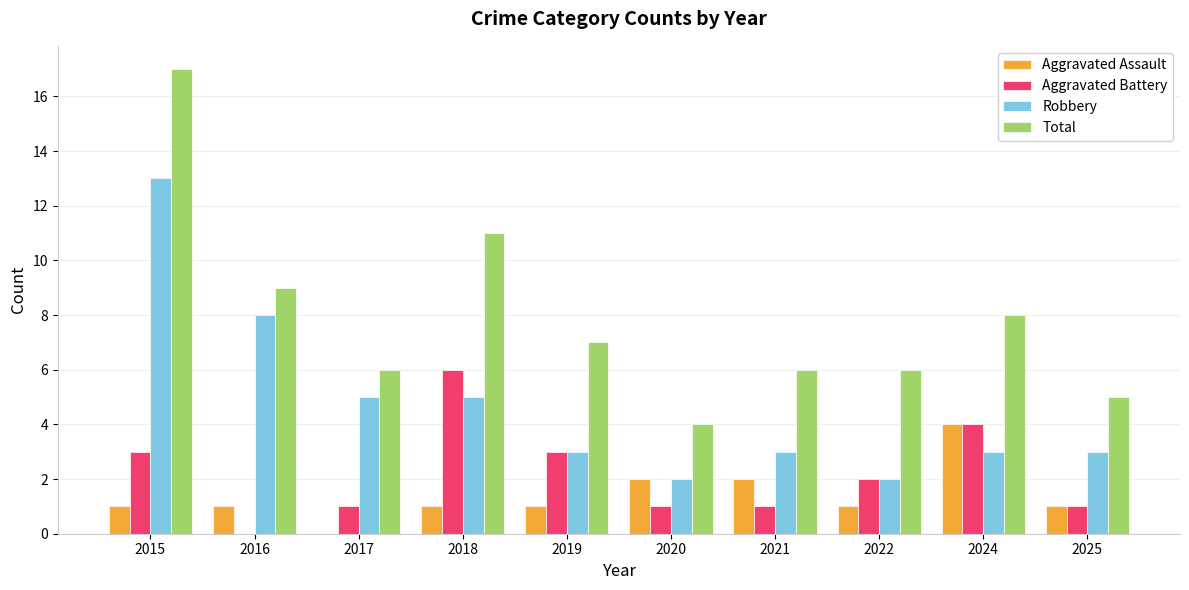

What are all the series names shown in the legend?

Aggravated Assault, Aggravated Battery, Robbery, Total